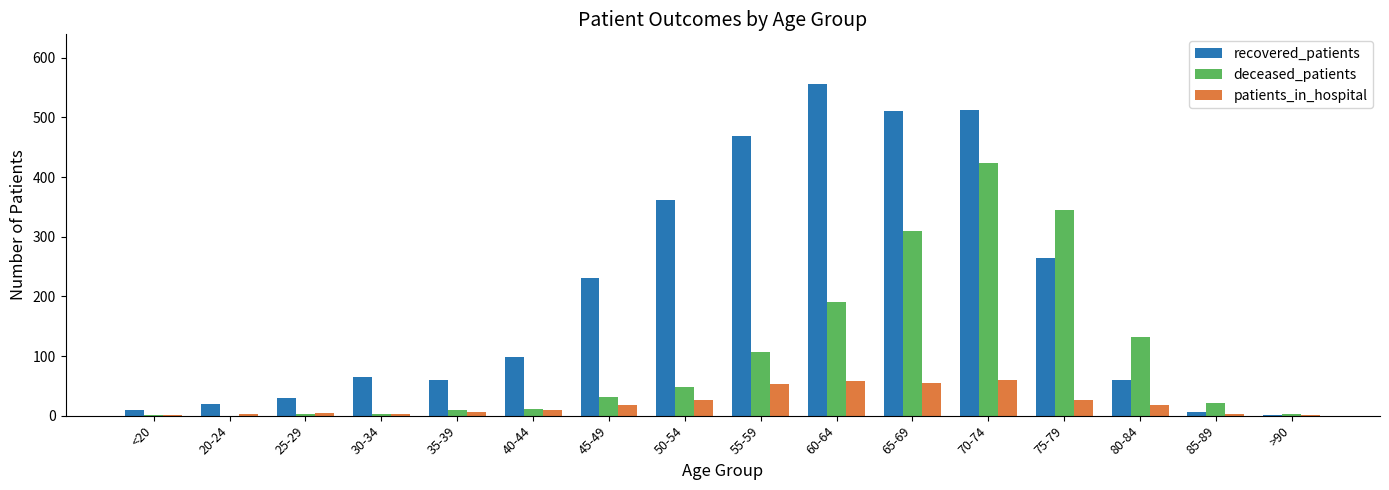

What is the spread (max minus min) of values at 20-24?

20